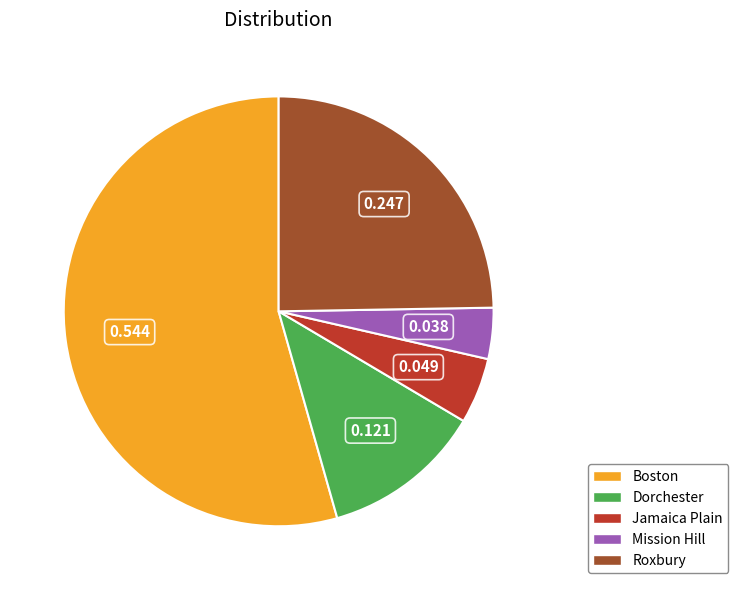

Which slice represents more than half of the pie?

Boston